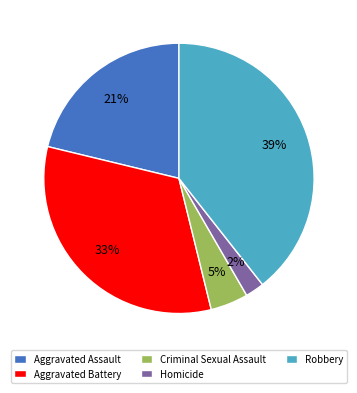

To the nearest percent, what is the difference between the largest and smallest slice percentages?

37%